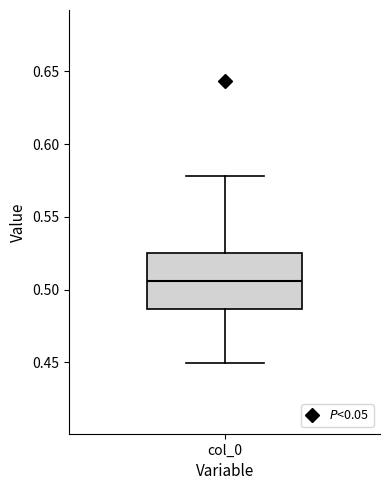

Transcribe this box plot: give where the median line is, the range the box spans, and where the two whiskers end, as read against the y-axis. The values are not printed on the chart, so give them approximately, as read against the axis.

median 0.505, box 0.485 to 0.525, whiskers 0.450 to 0.580